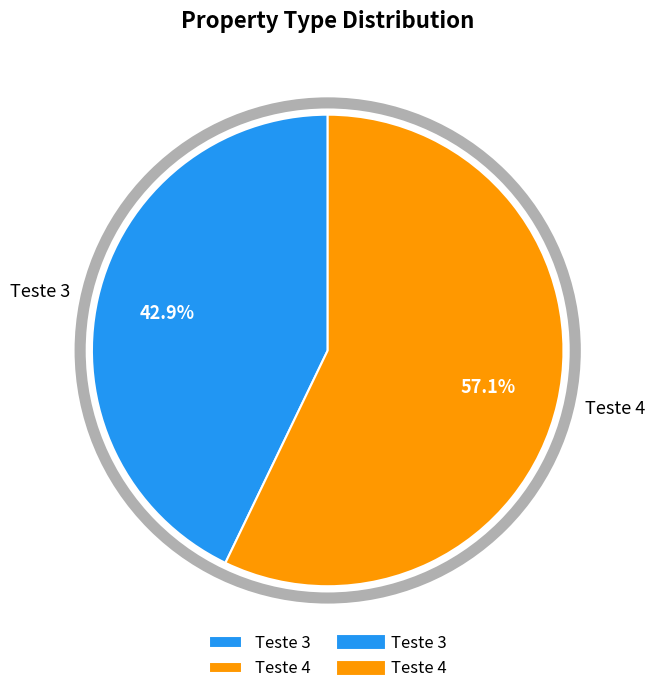

What is the majority slice?

Teste 4